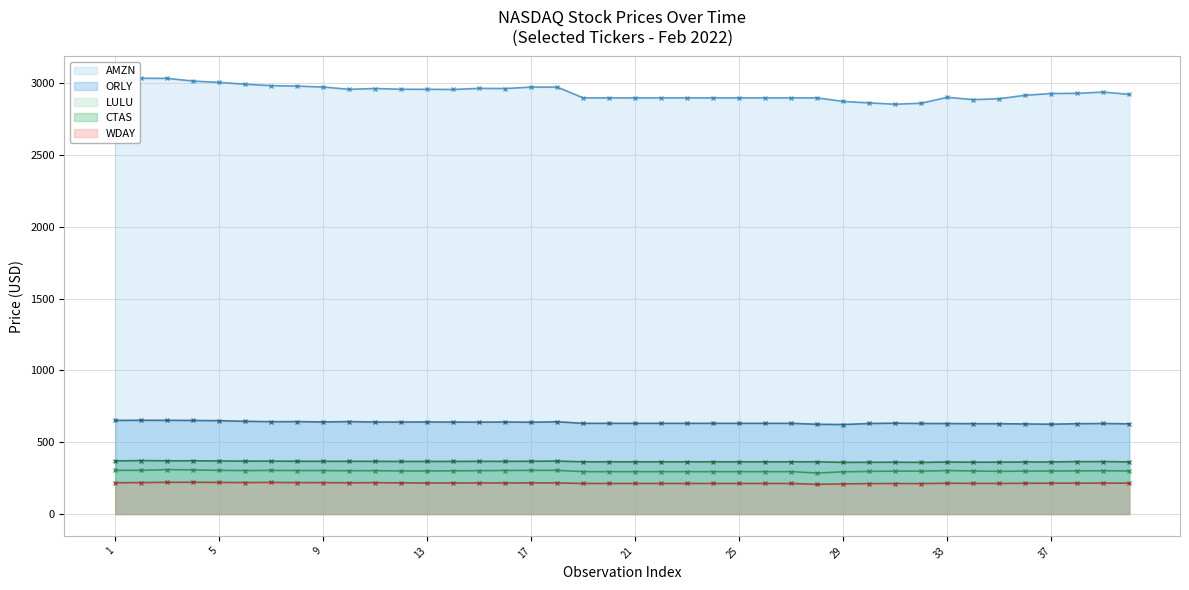

What is the approximate value of AMZN at 22?

2896.5